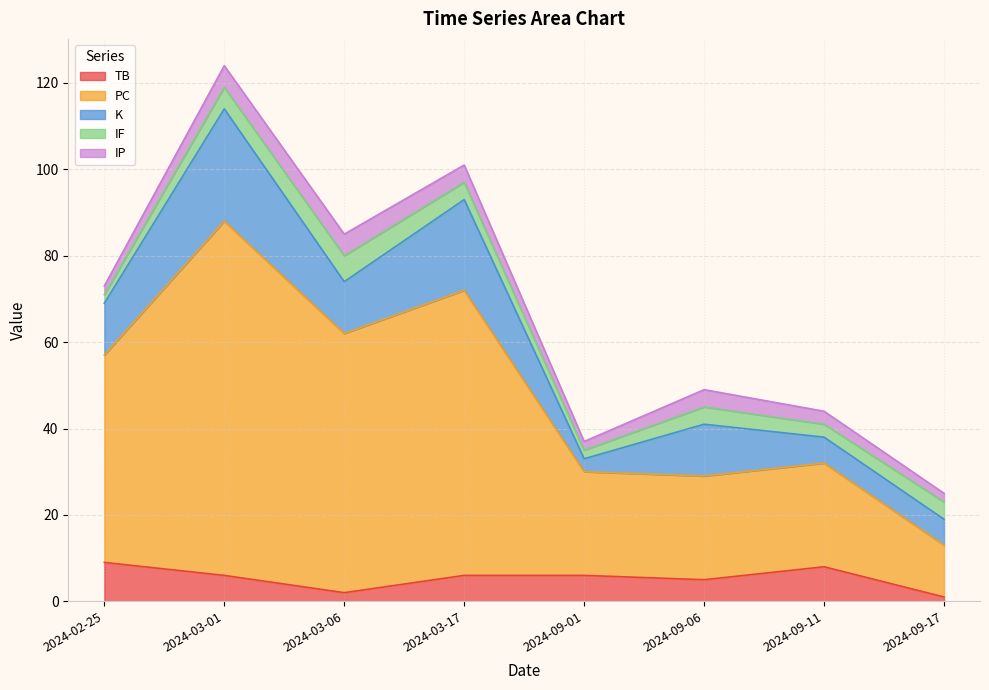

How many distinct data groups are displayed?

5